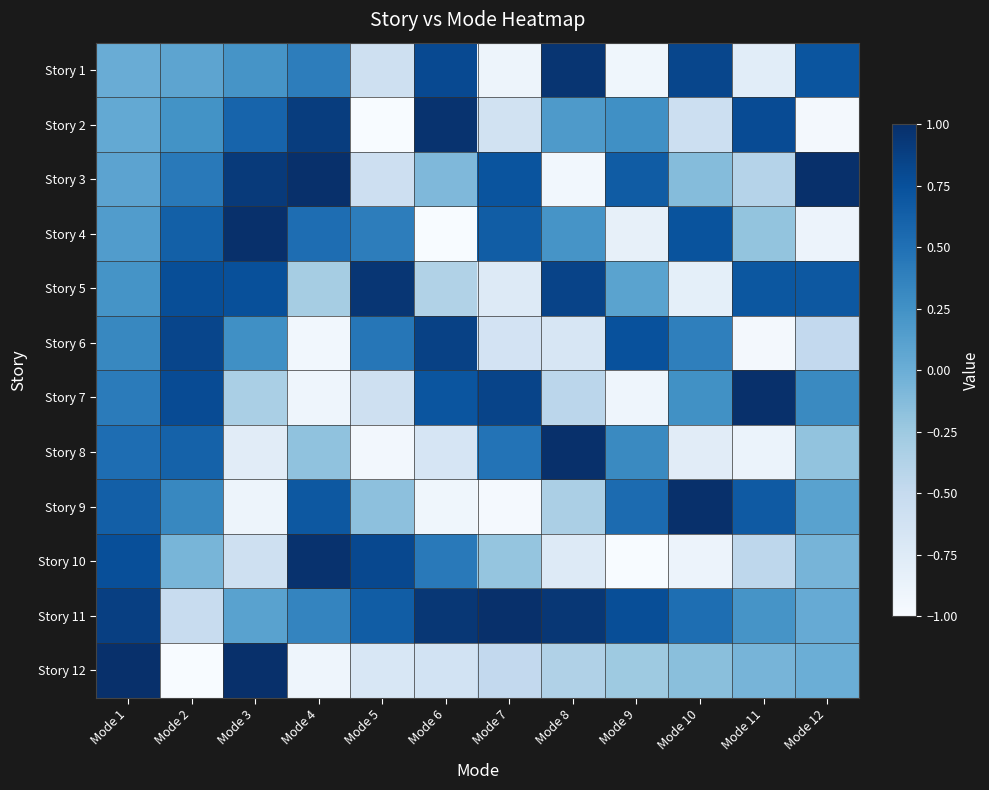

Count the number of categories in the chart.

12